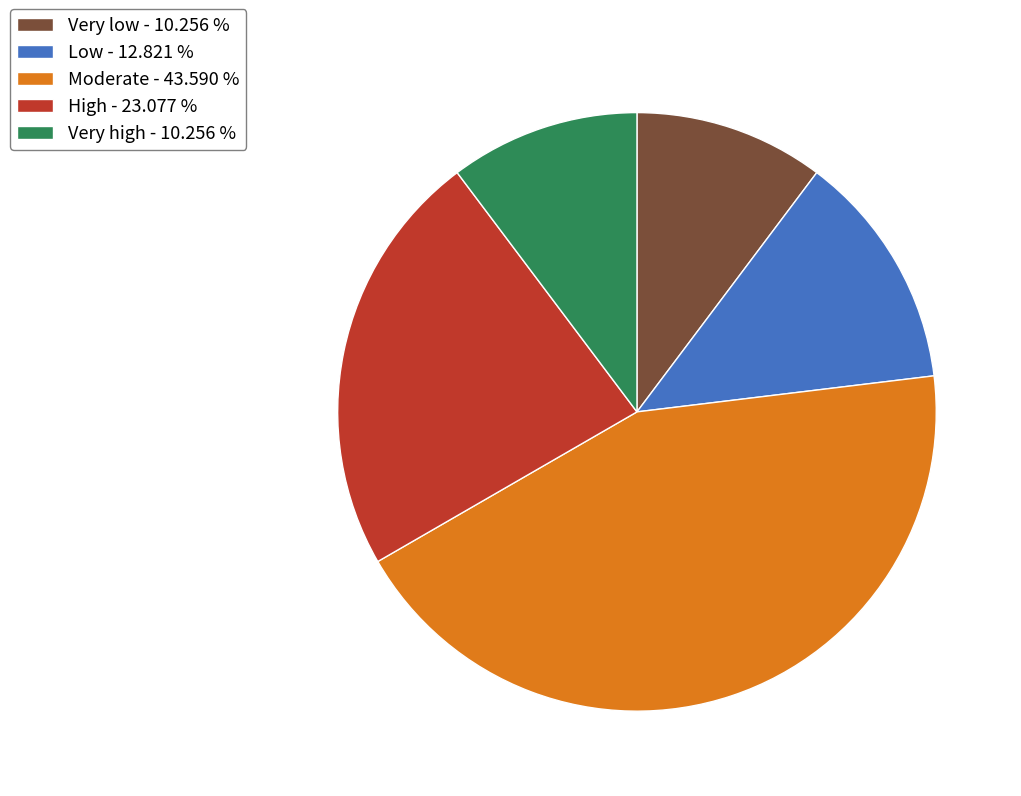

Does any single category account for the majority?

No